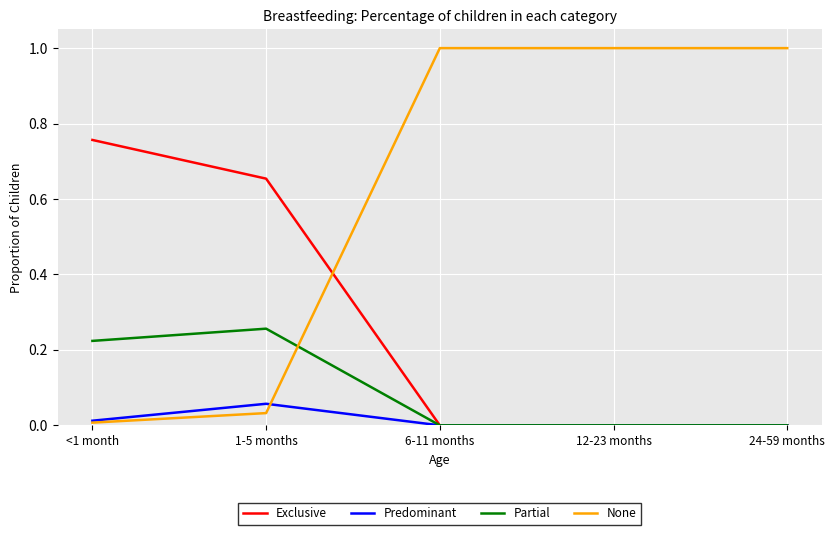

The None series shows 0.5 at 6-11 months. True or false?

False